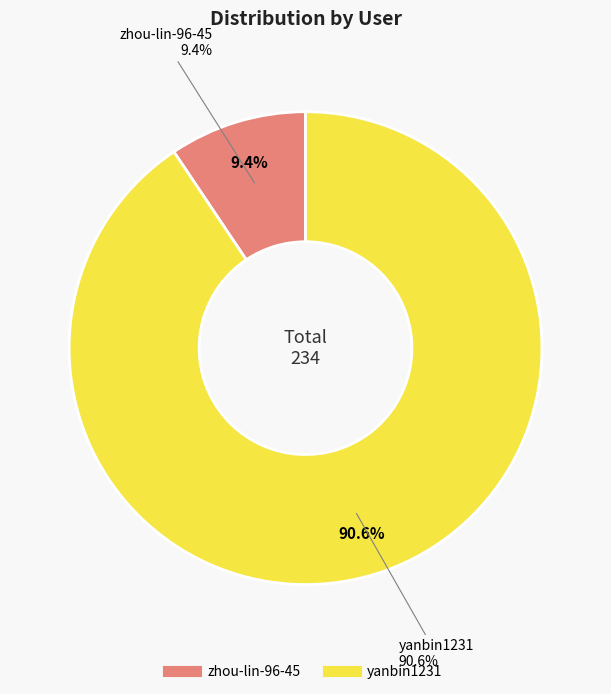

Rank the categories by value from highest to lowest.

yanbin1231, zhou-lin-96-45